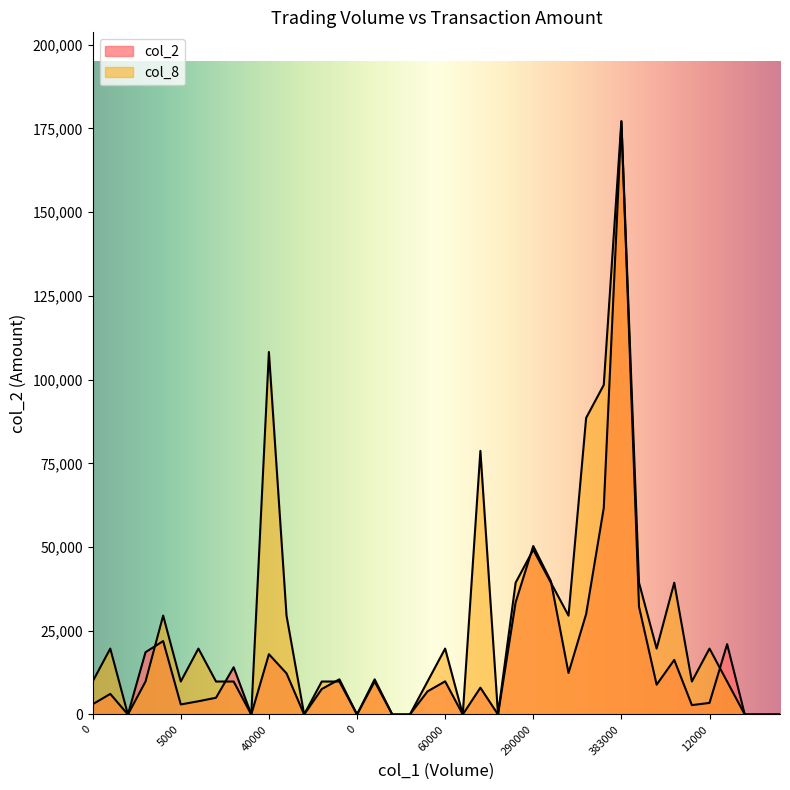

Rank the series by their maximum value, from lowest to highest.

col_2, col_8